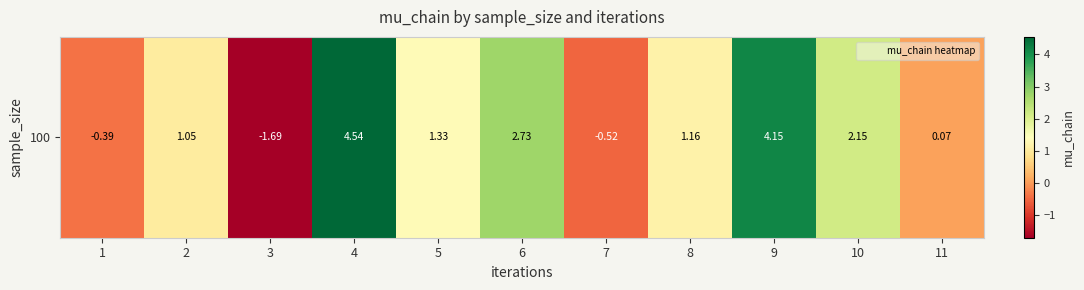

Is it true that the value at 4 is 4.5?

True